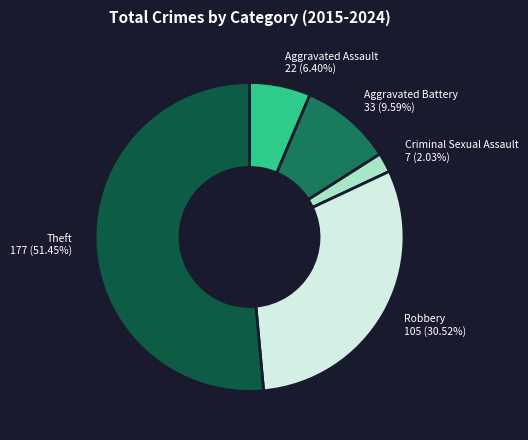

Approximately how many times larger is the value at Robbery compared to Aggravated Assault?

4.8